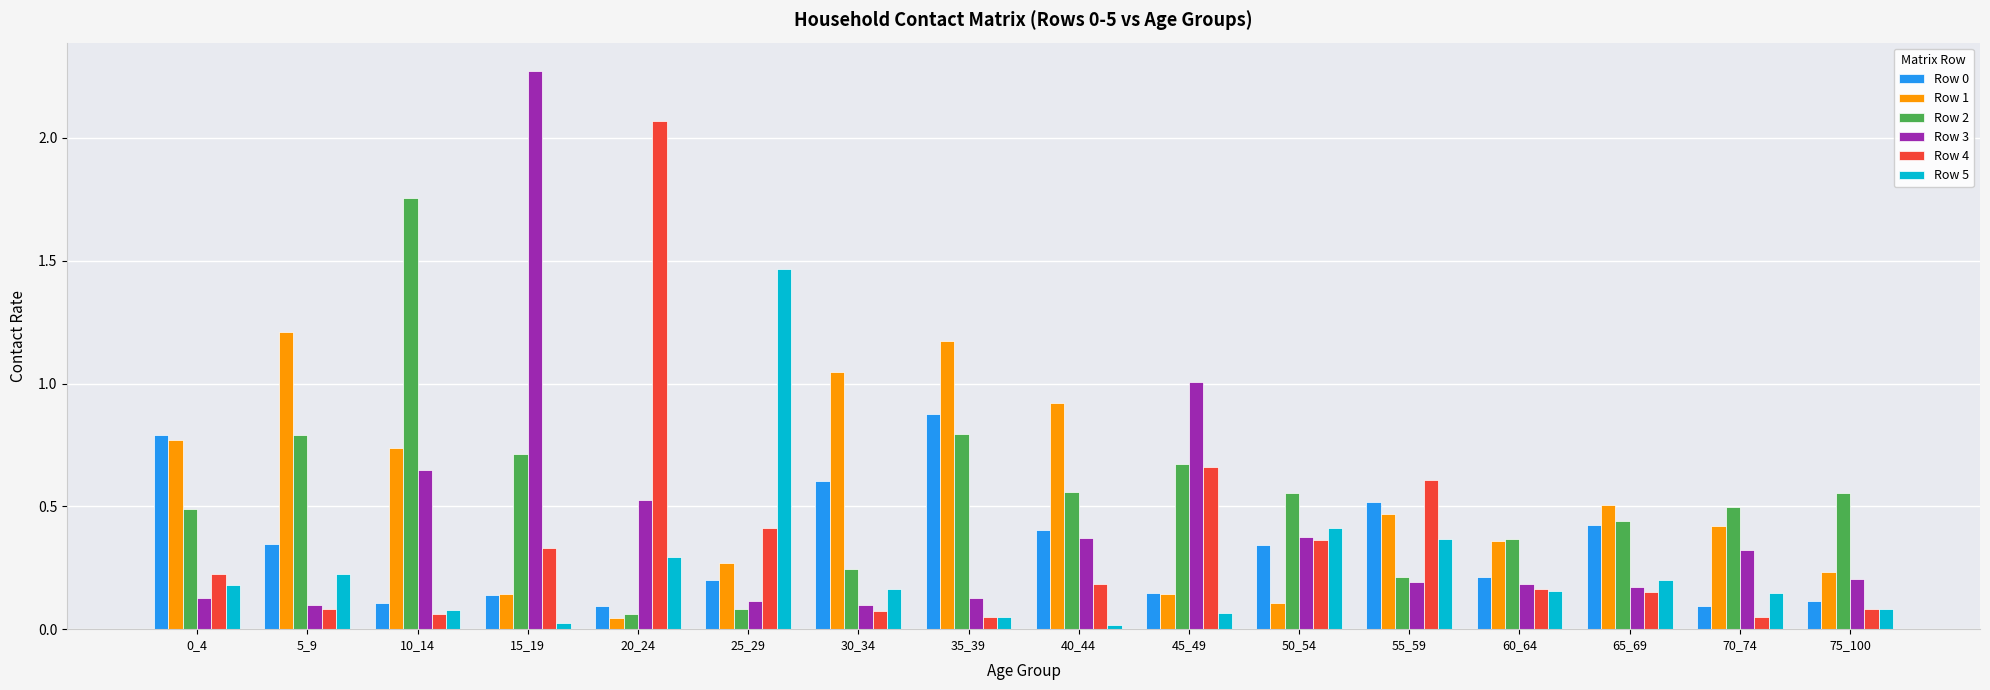

Is the value of Row 1 at 25_29 greater than the value of Row 0 at 60_64?

Yes